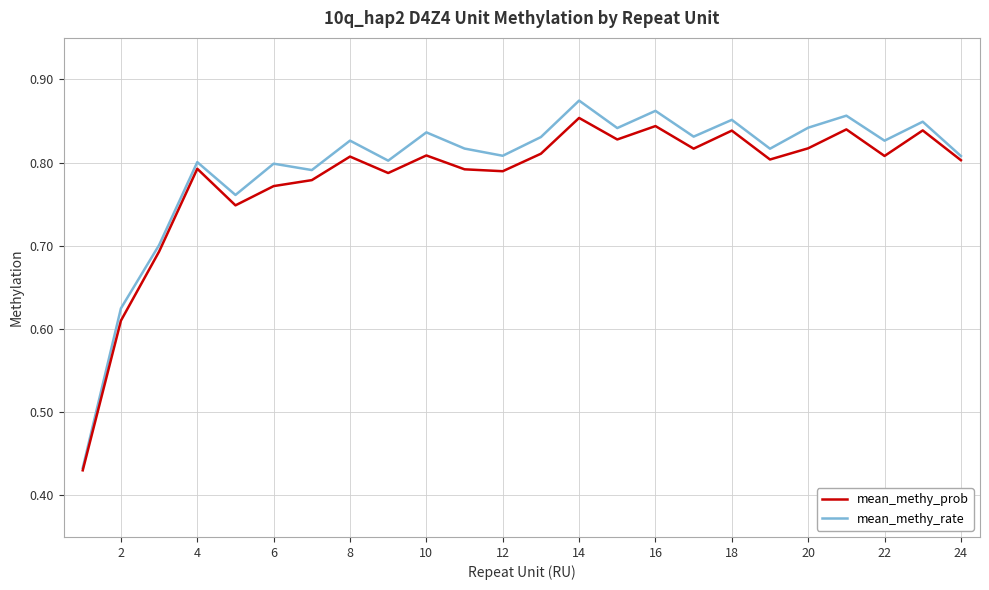

Which series has the largest range (max minus min)?

mean_methy_rate